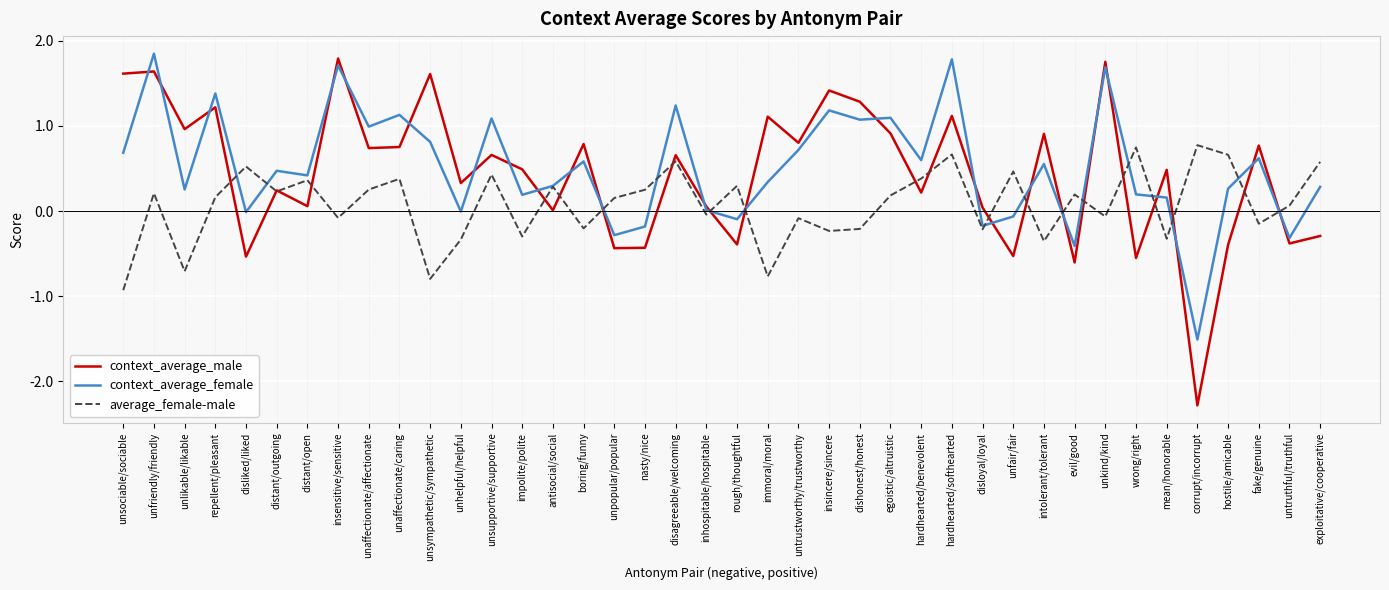

At untrustworthy/trustworthy, list the series in order from largest to smallest.

context_average_male, context_average_female, average_female-male